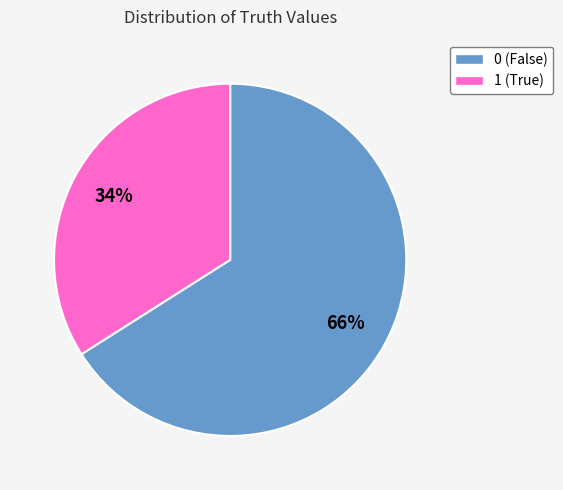

True or false: 1 accounts for 43% of the total.

False